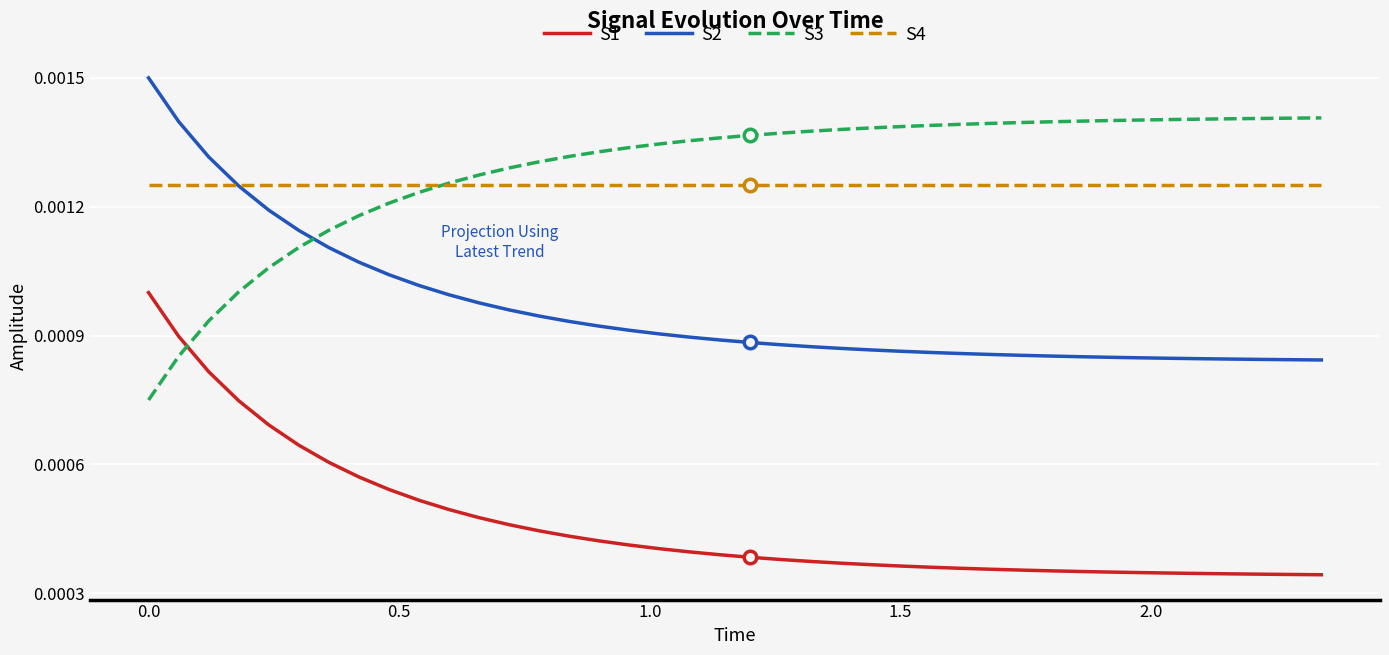

Which series ends up on top after the final intersection of S2 and S3?

S3